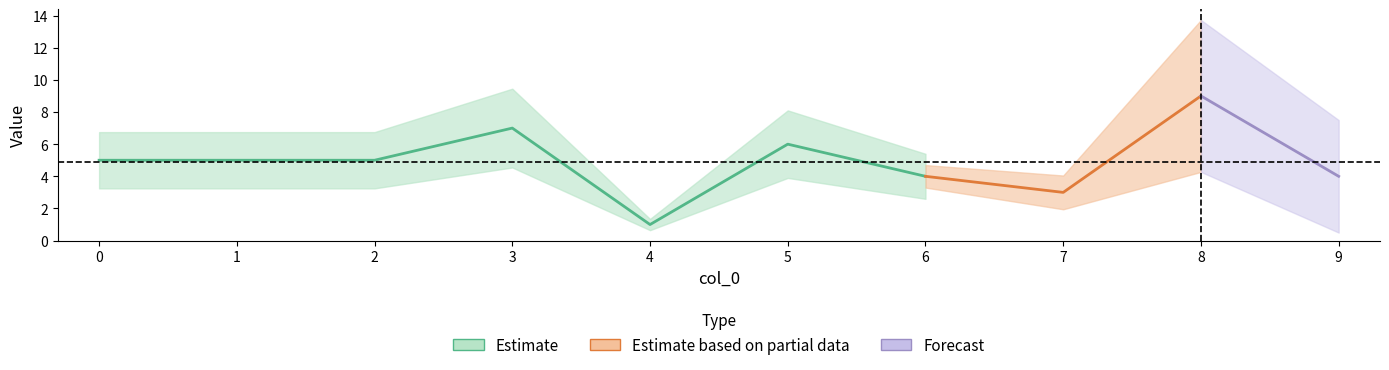

List the labels in order of value, largest first.

8, 3, 5, 0, 1, 2, 6, 9, 7, 4